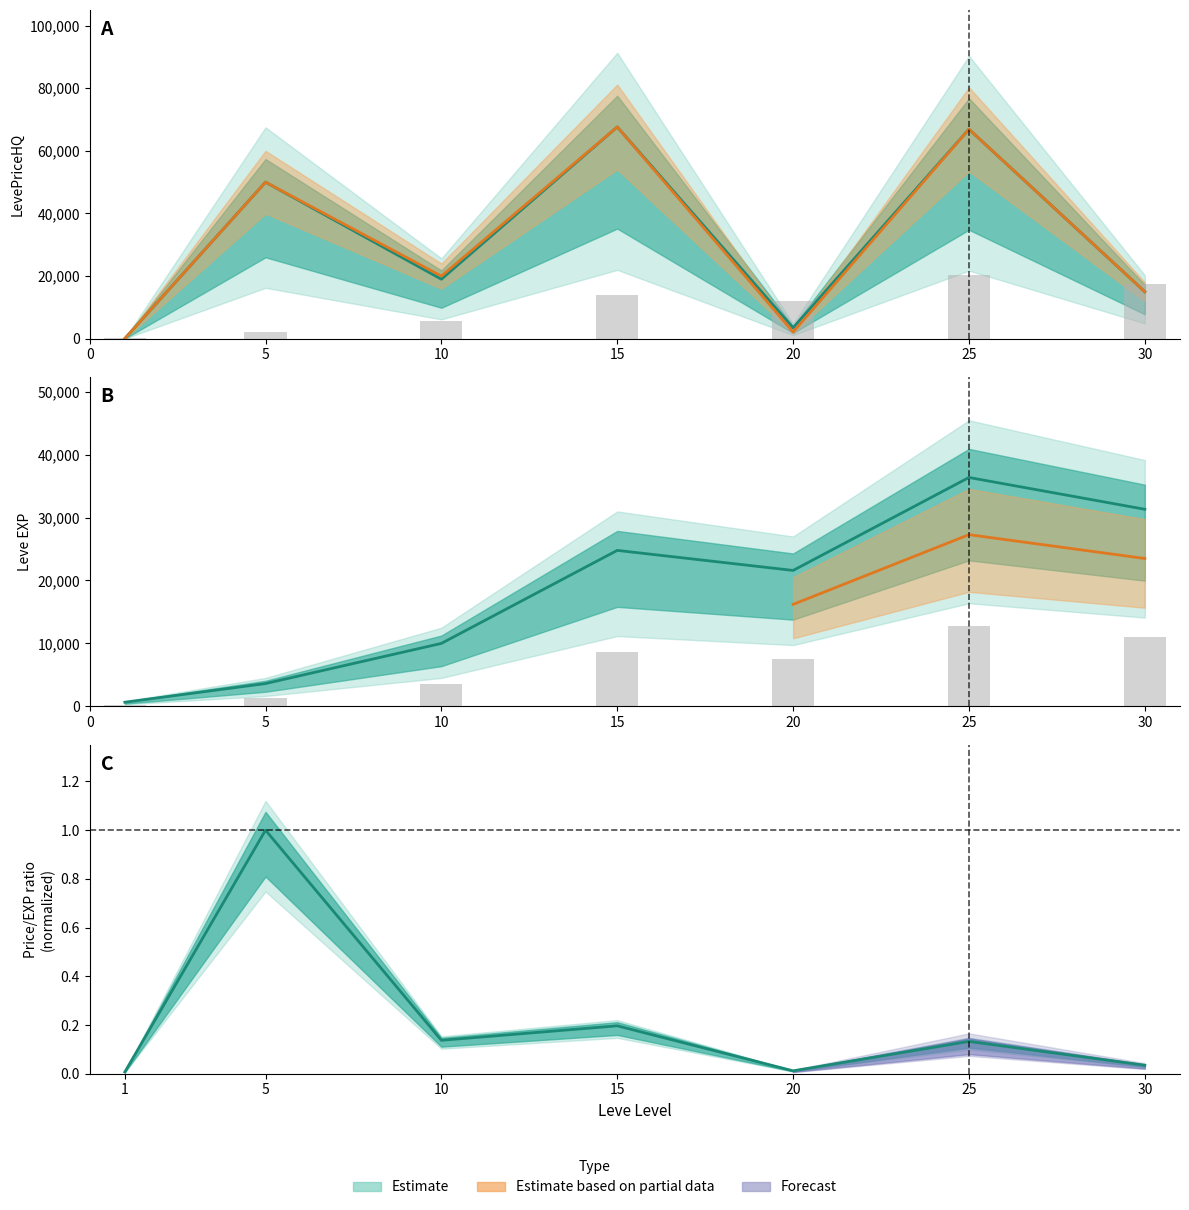

What is the difference between the second highest and minimum values in the currentAveragePriceHQ series?

66840.0